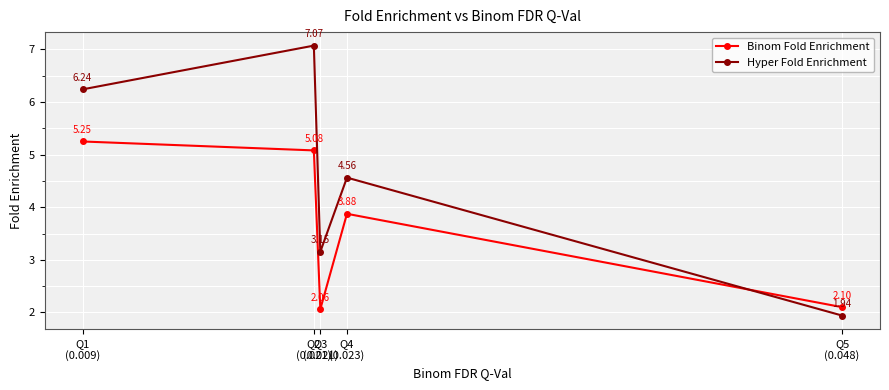

What is the difference between the Binom Fold Enrichment values at Q2
(0.021) and Q1
(0.009)?

0.2